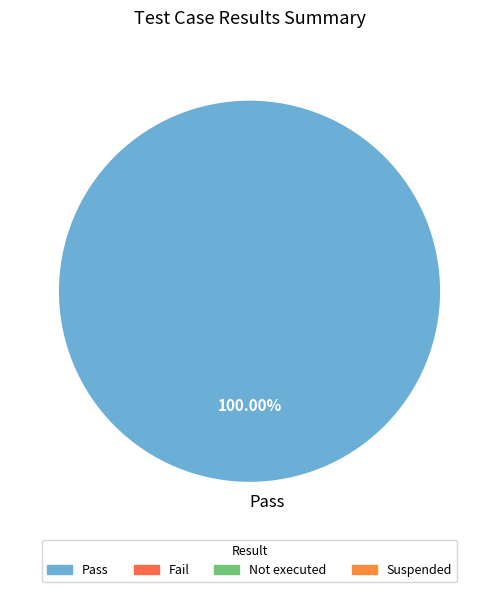

How many slices are in this pie chart?

1